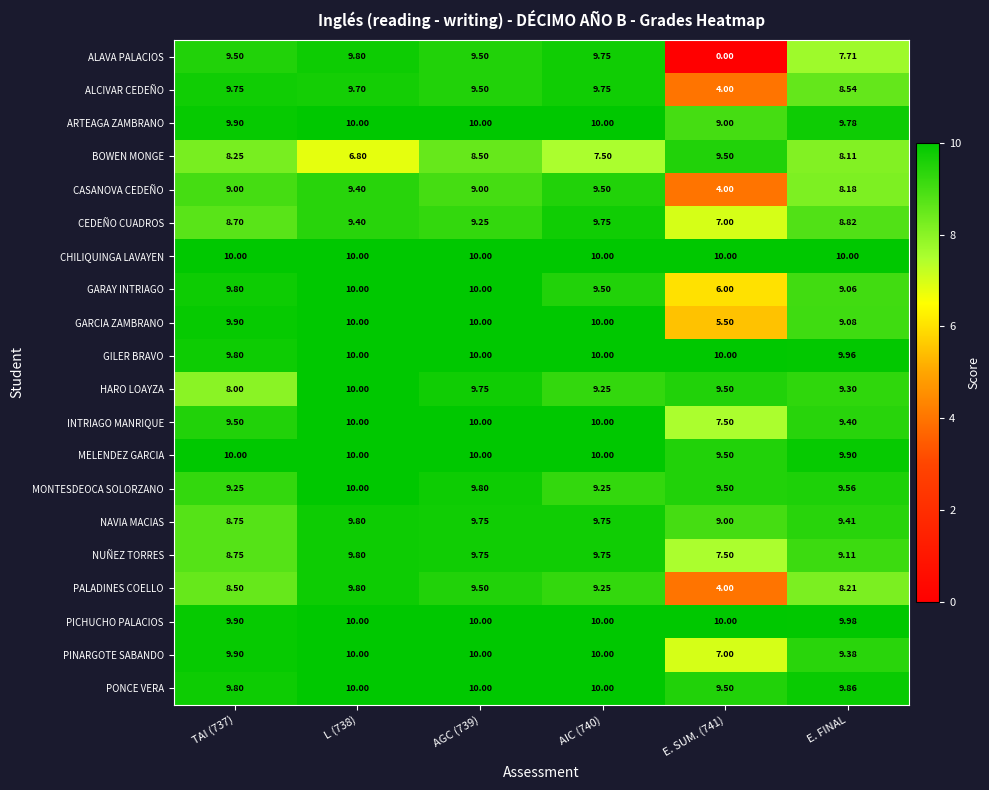

Is the value of PONCE VERA at TAI (737) greater than the value of PINARGOTE SABANDO at TAI (737)?

No